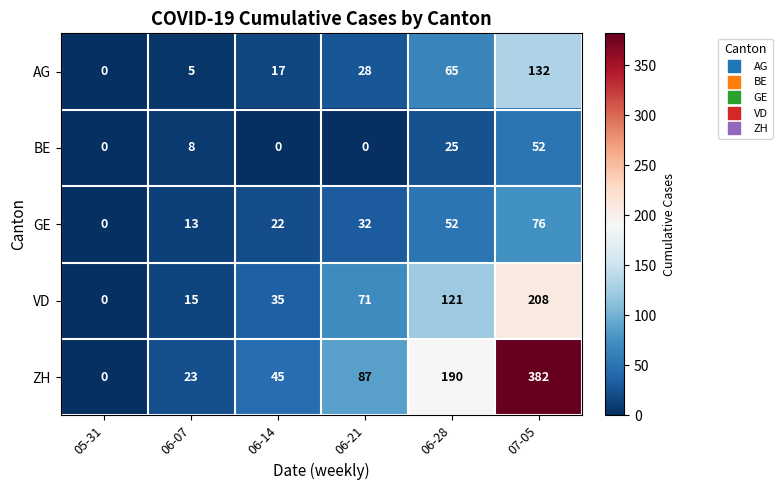

How many series are shown in this chart?

5